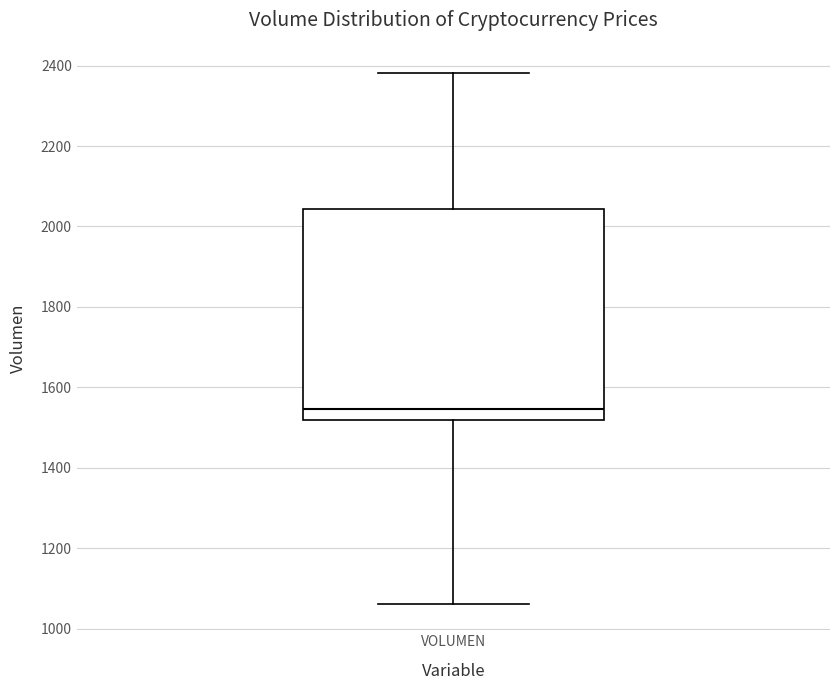

Where does the lower whisker of the box for VOLUMEN end on the y-axis? The values are not printed on the chart, so give them approximately, as read against the axis.

1060